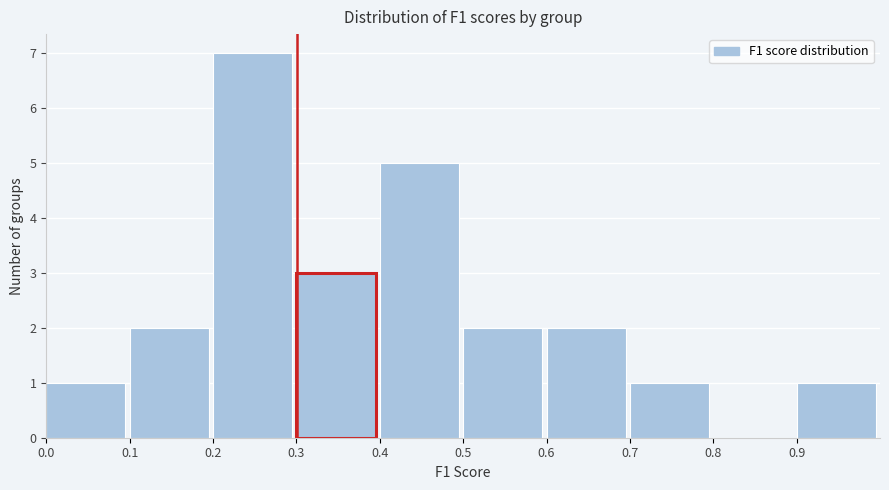

How tall is the bar that spans 0.3 to 0.4 on the x-axis? The values are not printed on the chart, so give them approximately, as read against the axis.

3